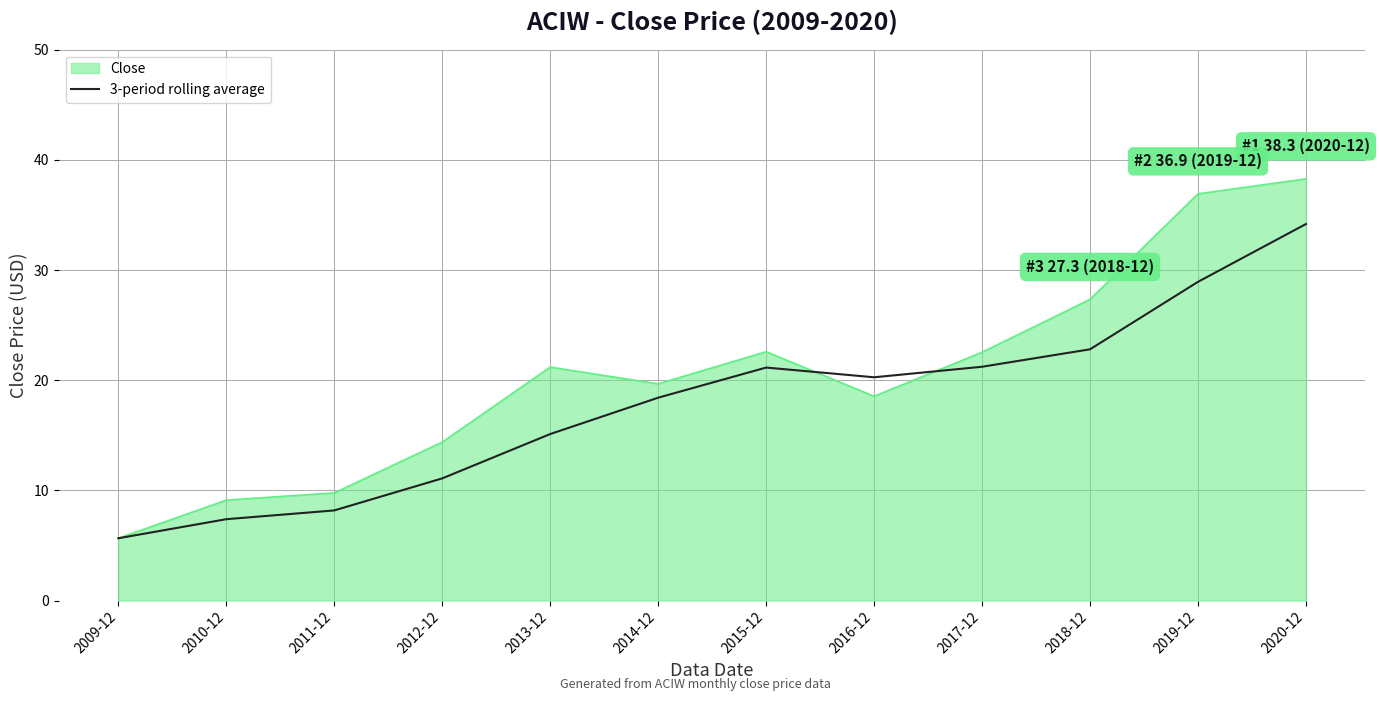

How many lines are shown in the chart?

2